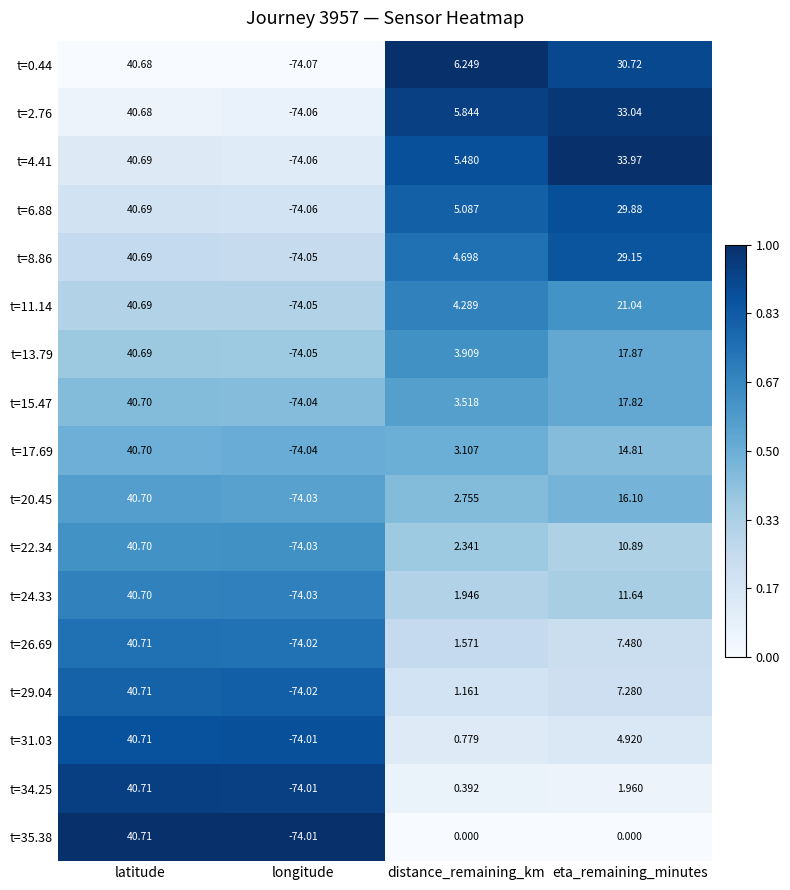

At which label is t=11.14 closest to -16?

distance_remaining_km